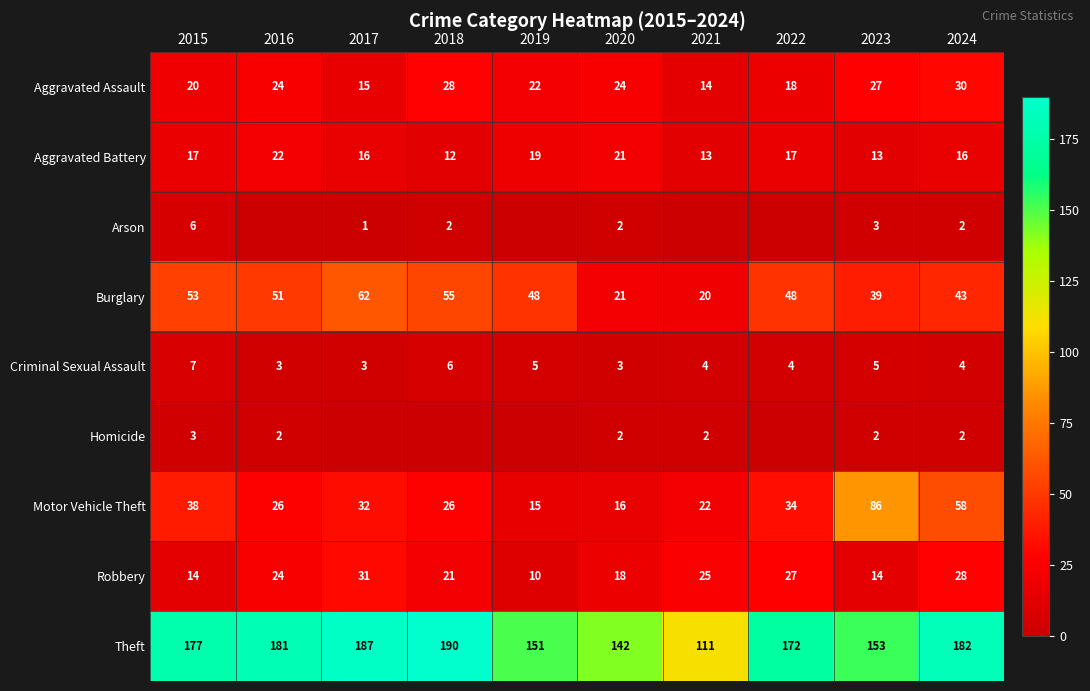

Count the number of data series in this chart.

9